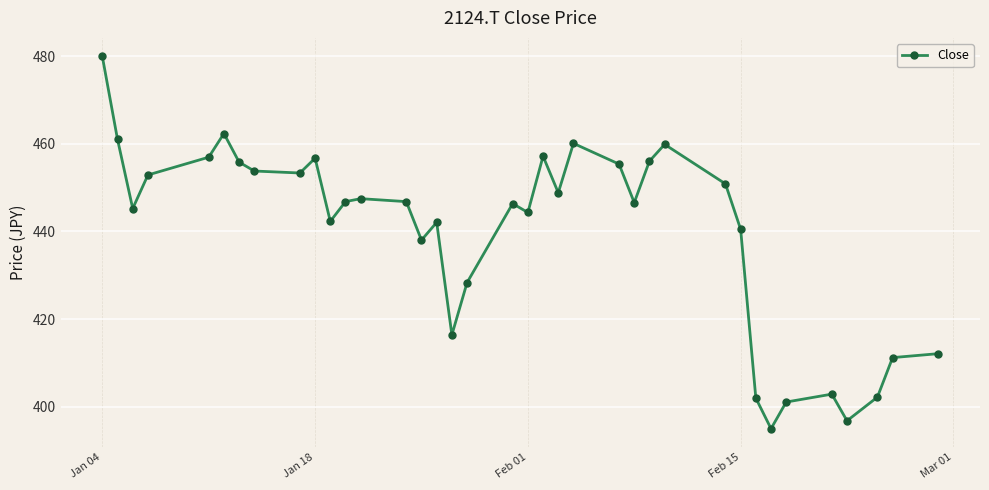

What is the minimum value shown in the chart?

395.0